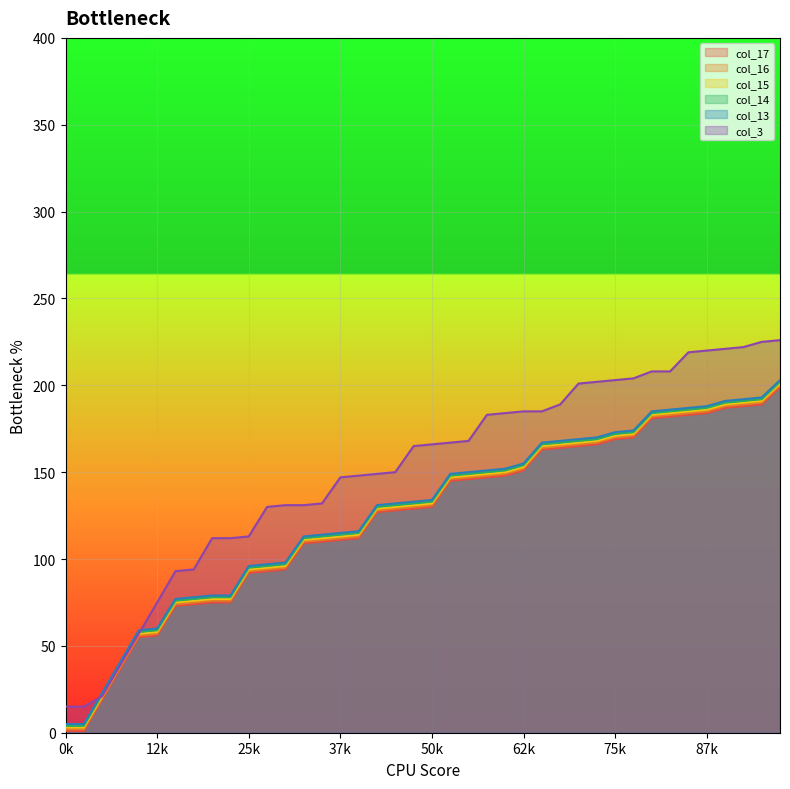

Which series has the largest range (max minus min)?

col_3